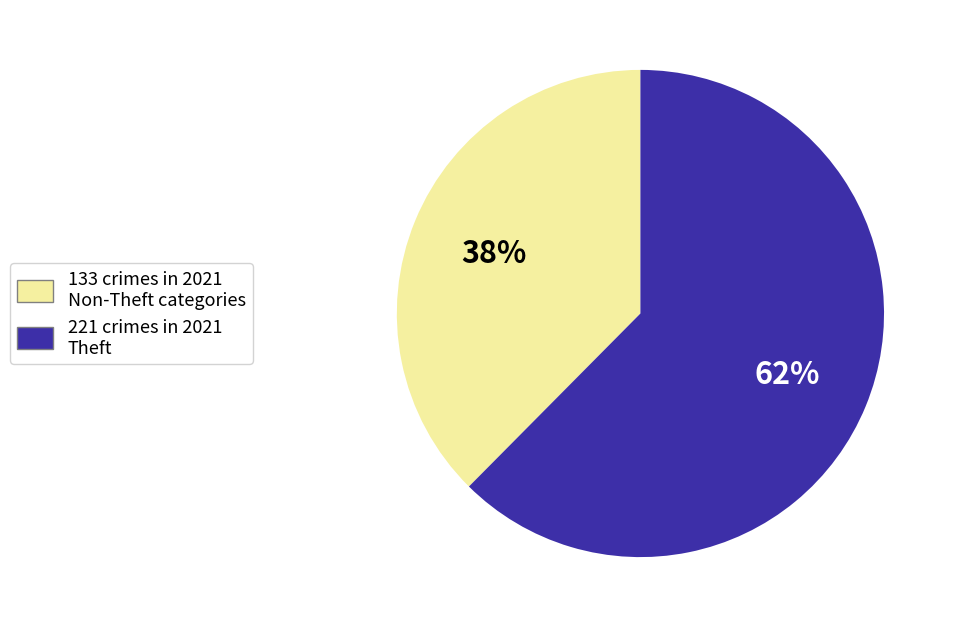

To the nearest percent, what is the average slice percentage?

50%